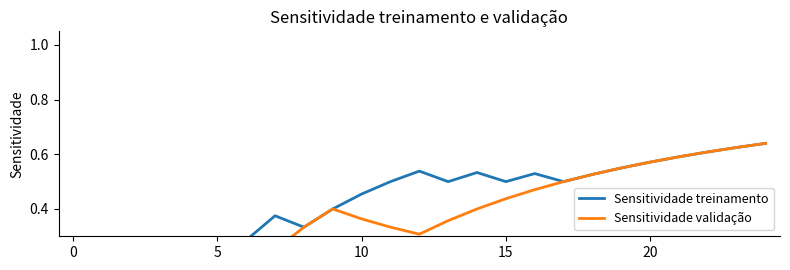

True or false: Sensitividade validação and Sensitividade treinamento intersect in this chart.

False